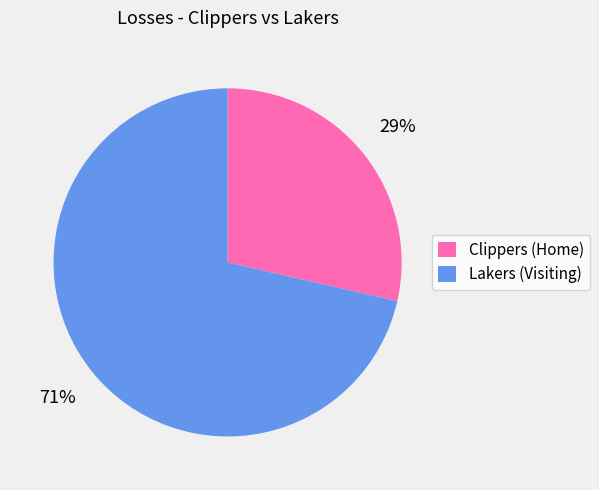

To the nearest percent, what portion does Lakers (Visiting) represent?

71%